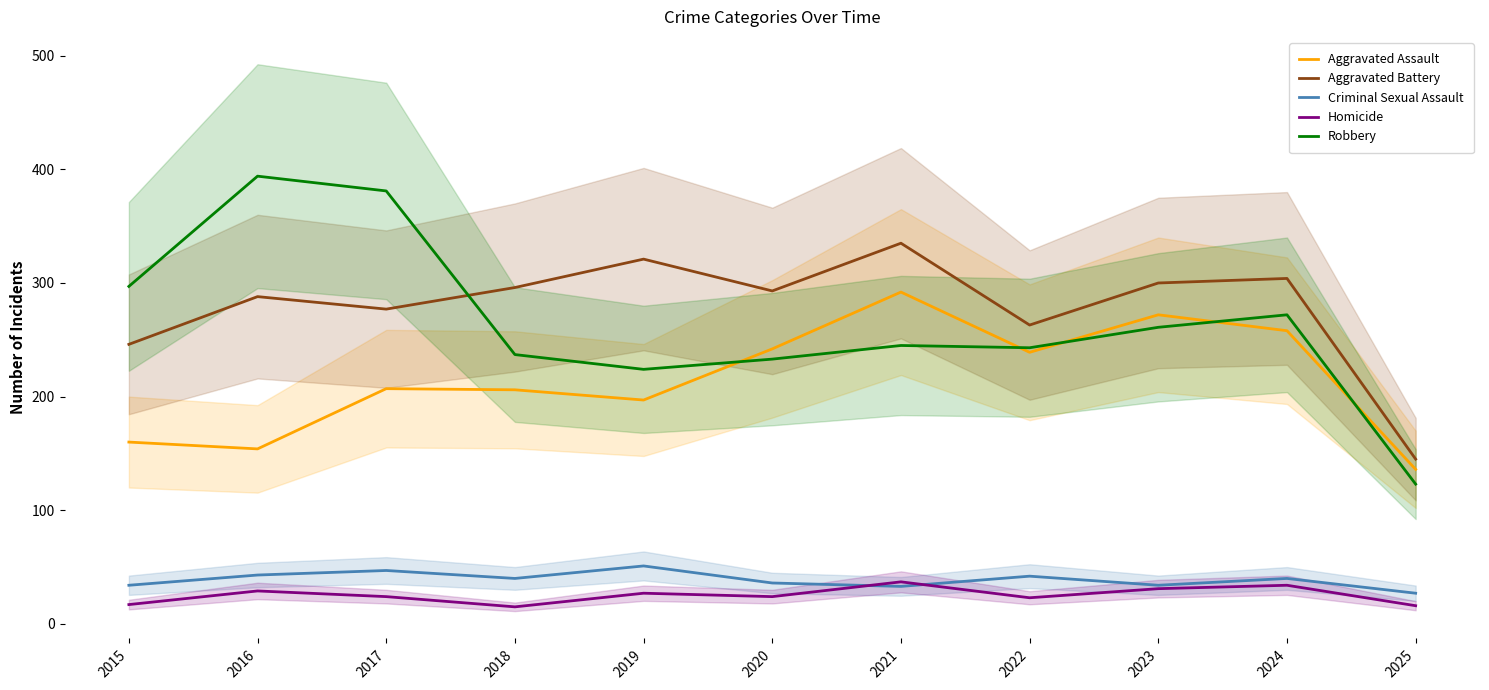

At which label does Homicide reach its minimum?

2018